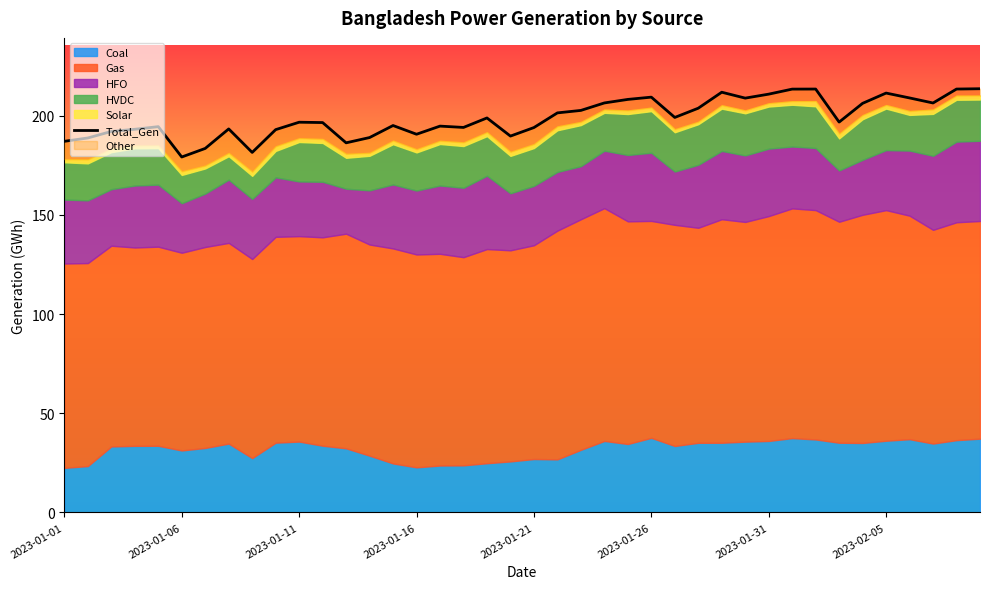

What is the average value?

198.9